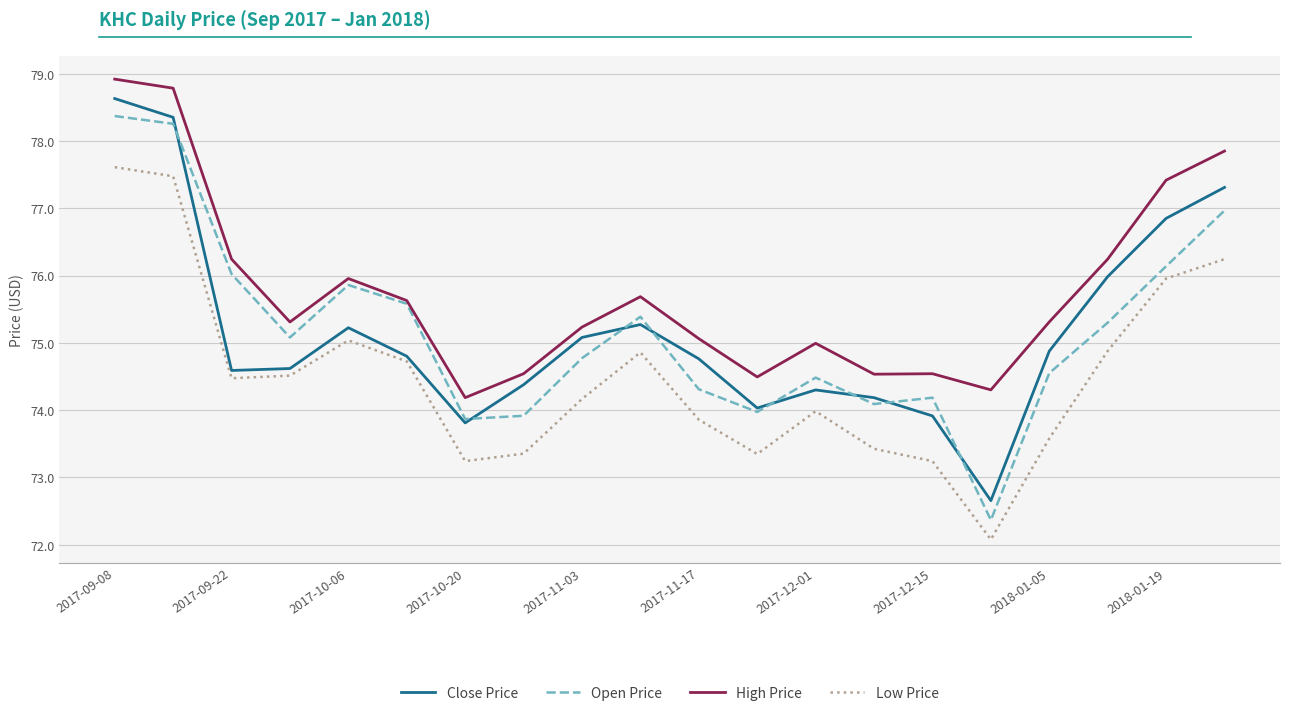

What is the maximum value for High Price?

78.9